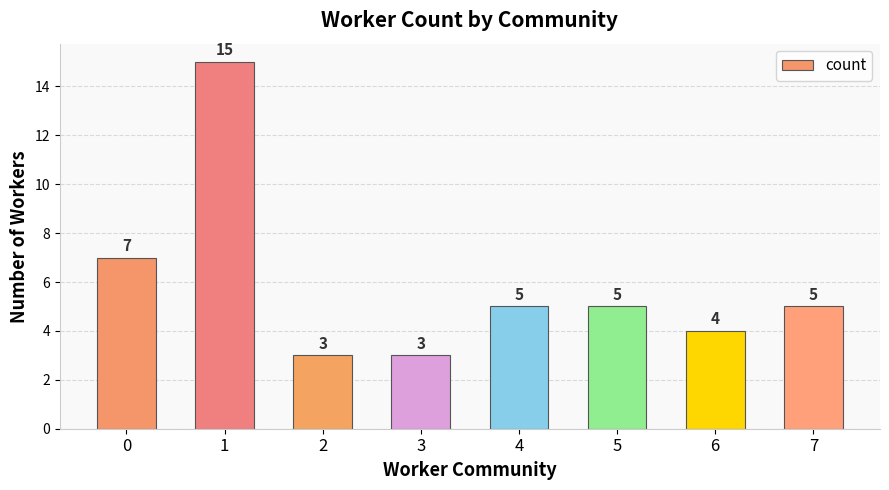

Count the number of categories in the chart.

8